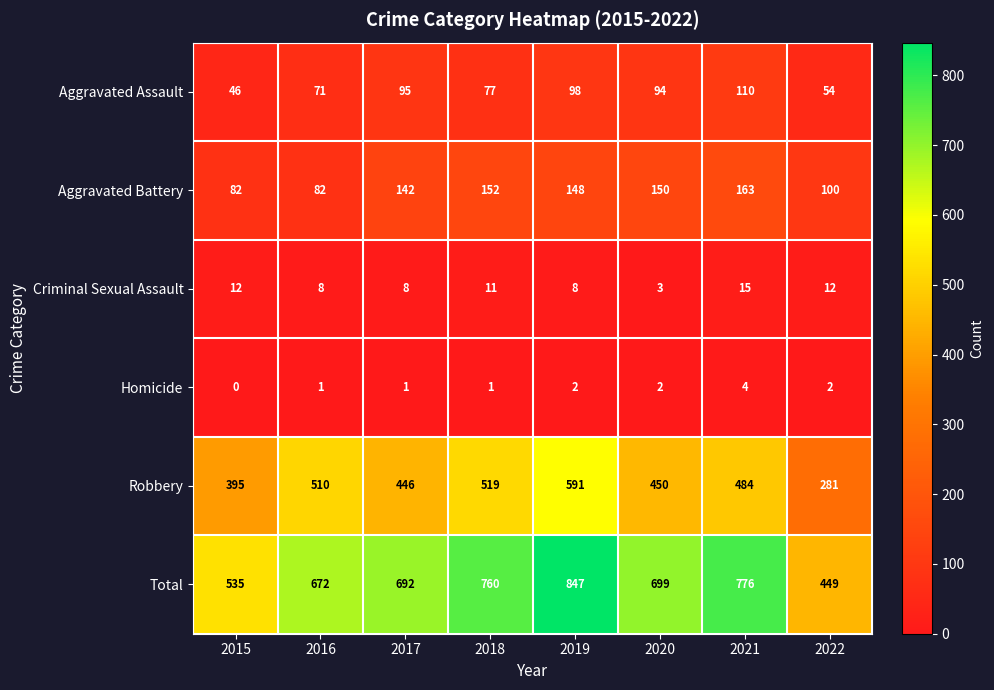

Which category has the lowest value across all series?

2015